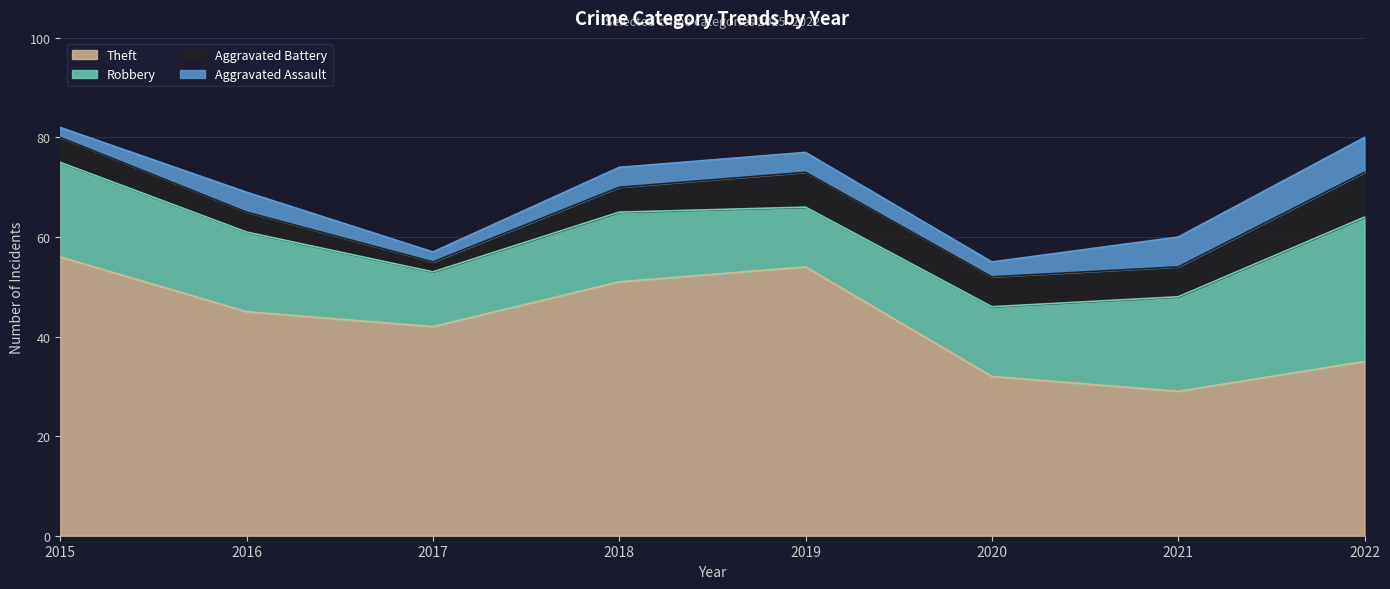

What is the difference between the maximum and second lowest values in the Aggravated Assault series?

5